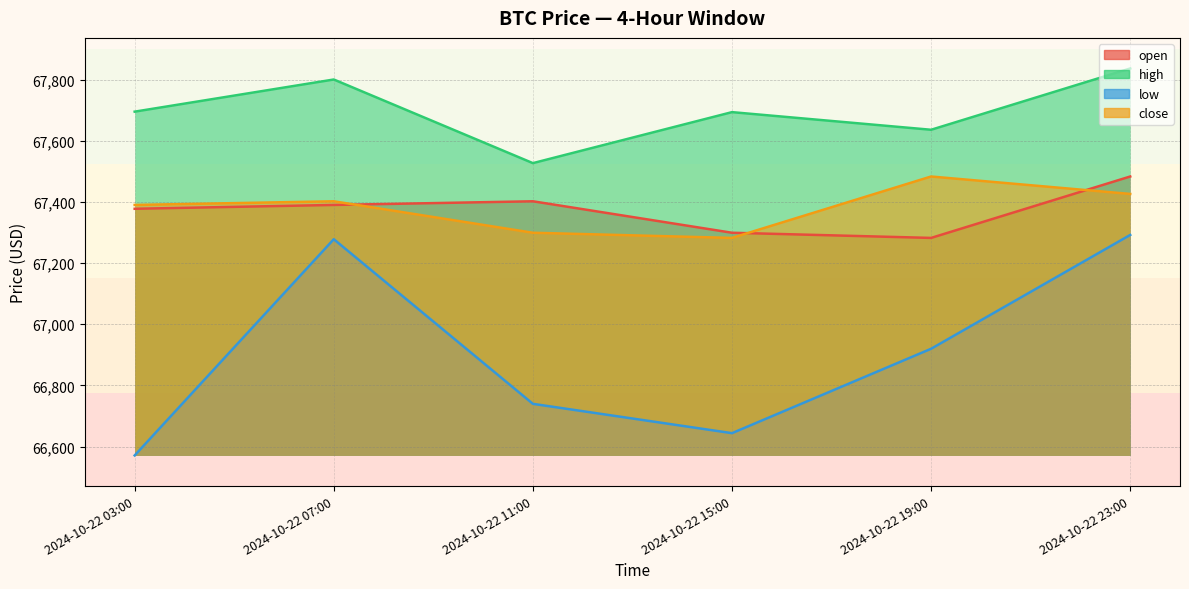

Reading left to right, list all the values displayed in this chart.

open: 67377.5	67390.0	67402.0	67299.1	67282.3	67483.0
high: 67694.9	67800.0	67526.7	67693.3	67635.7	67836.0
low: 66571.4	67278.0	66740.0	66644.2	66920.0	67292.0
close: 67390.0	67402.0	67299.1	67282.3	67483.0	67426.0